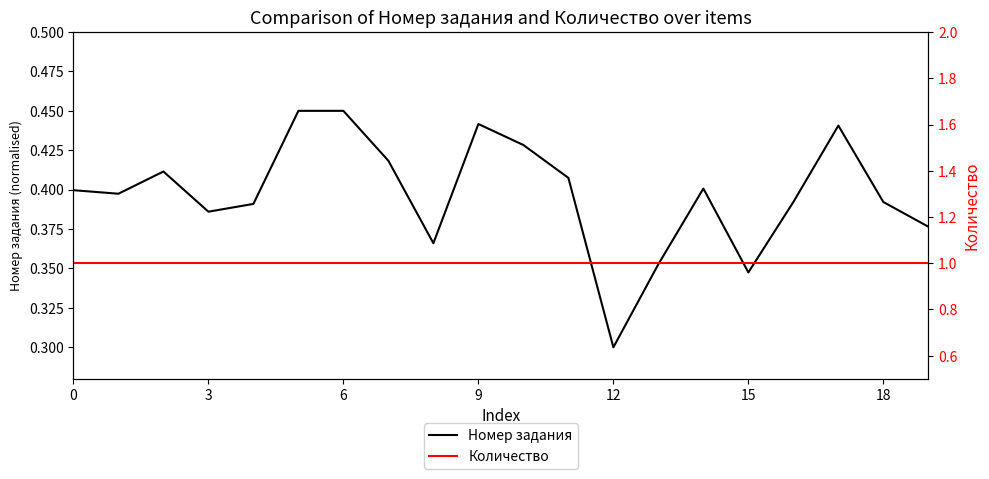

What is the label of the 14th point from the left?

13